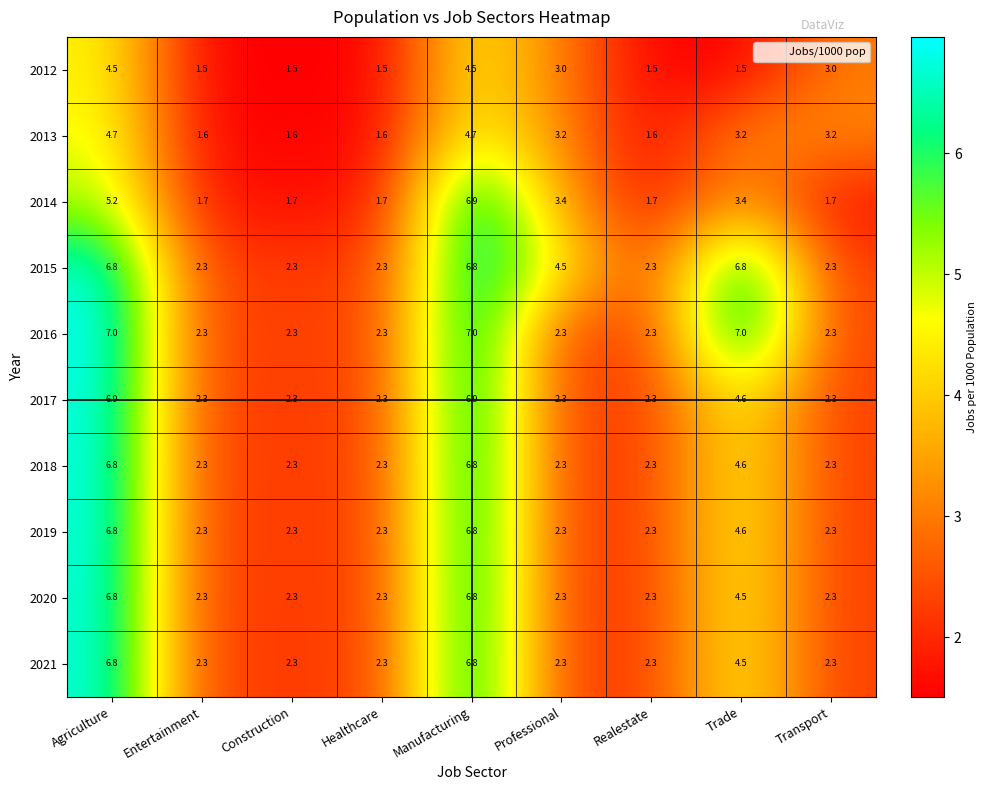

What is the sum of the 2012 values at Entertainment and Professional?

4.5